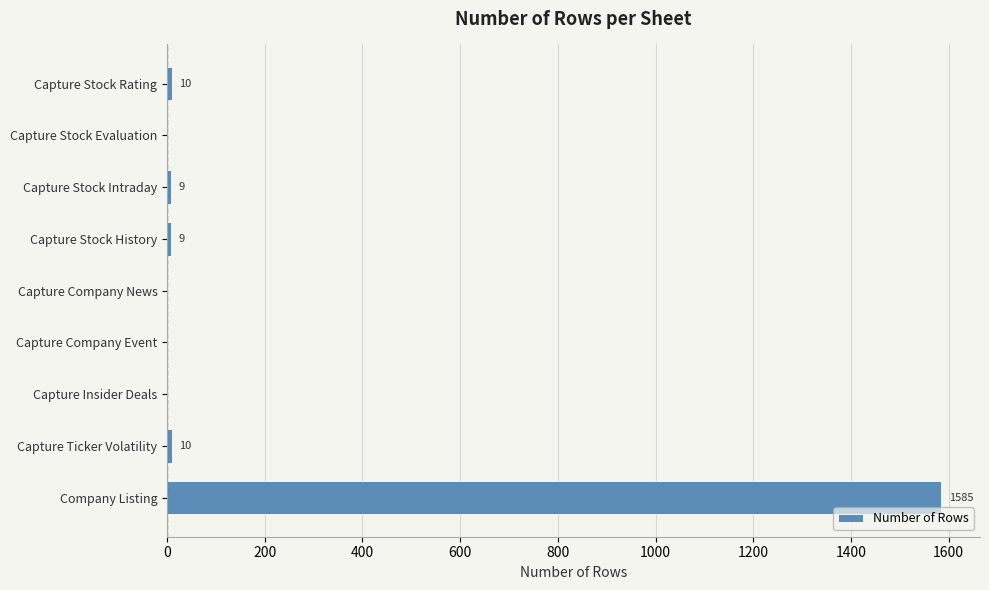

Reading bottom to top, list all the values displayed in this chart.

Company Listing=1585	Capture Ticker Volatility=10	Capture Insider Deals=0	Capture Company Event=0	Capture Company News=0	Capture Stock History=9	Capture Stock Intraday=9	Capture Stock Evaluation=0	Capture Stock Rating=10